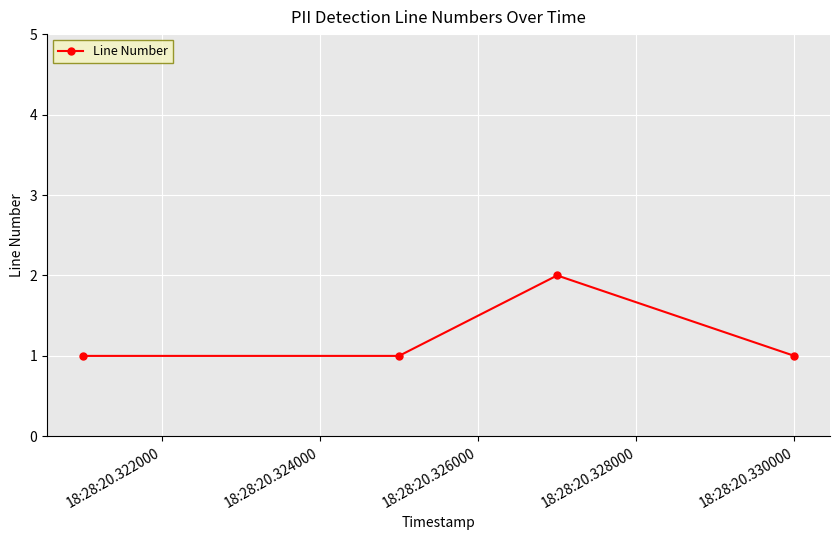

How many lines are shown in the chart?

1